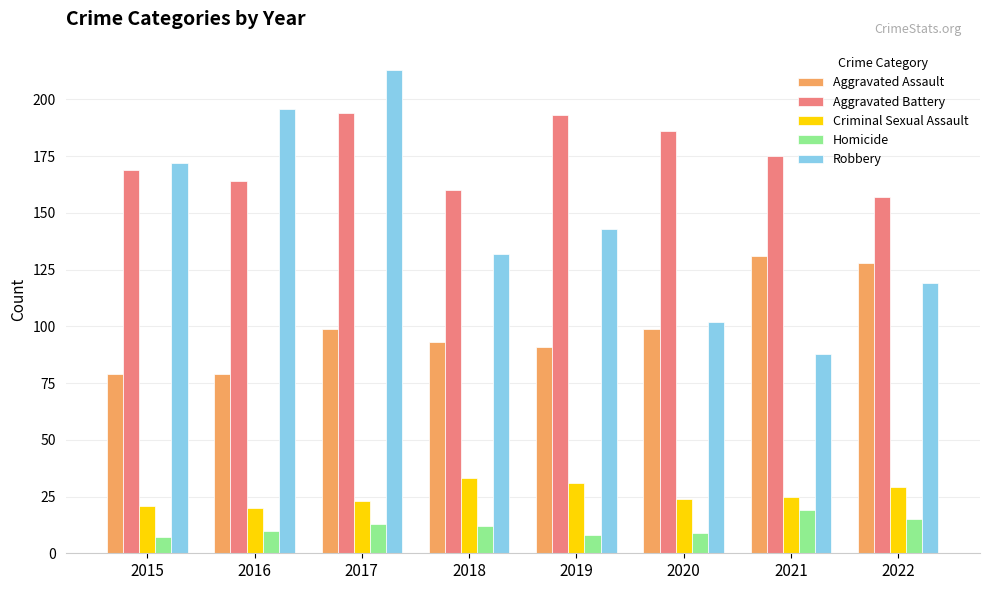

Is it true that Criminal Sexual Assault equals 23 at 2017?

True